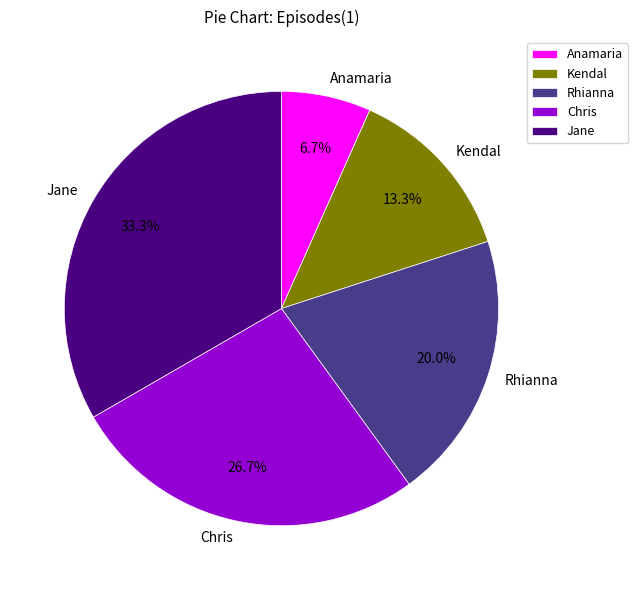

True or false: Jane accounts for 33% of the total.

True